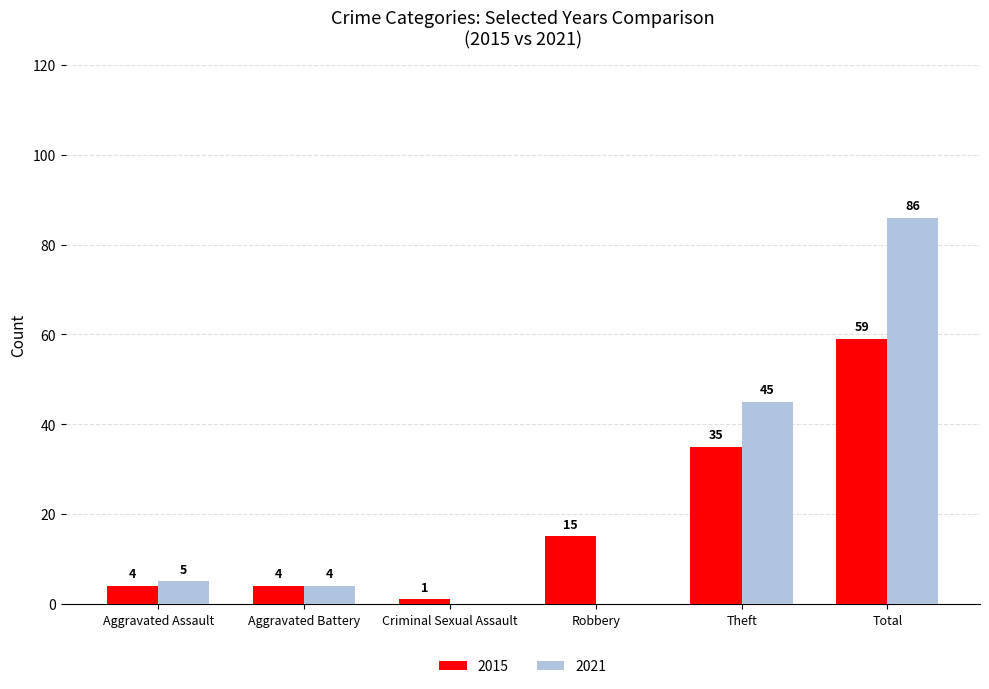

Which series changed the most between Aggravated Assault and Total?

2021